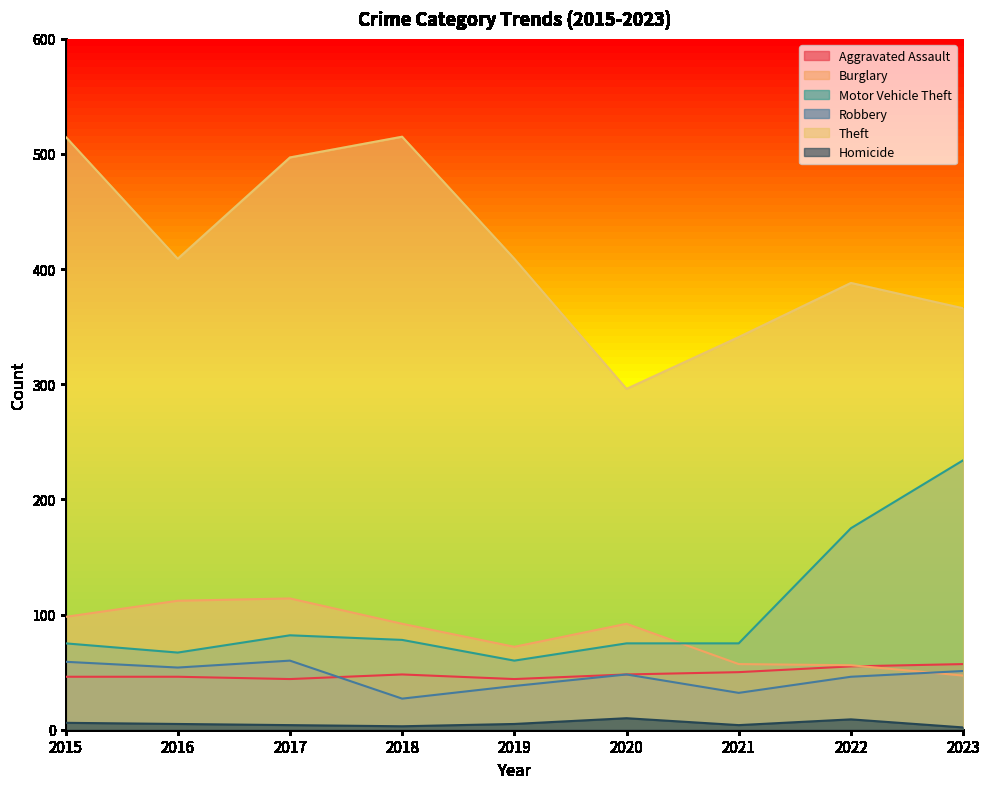

At how many categories does at least one series exceed 369?

6